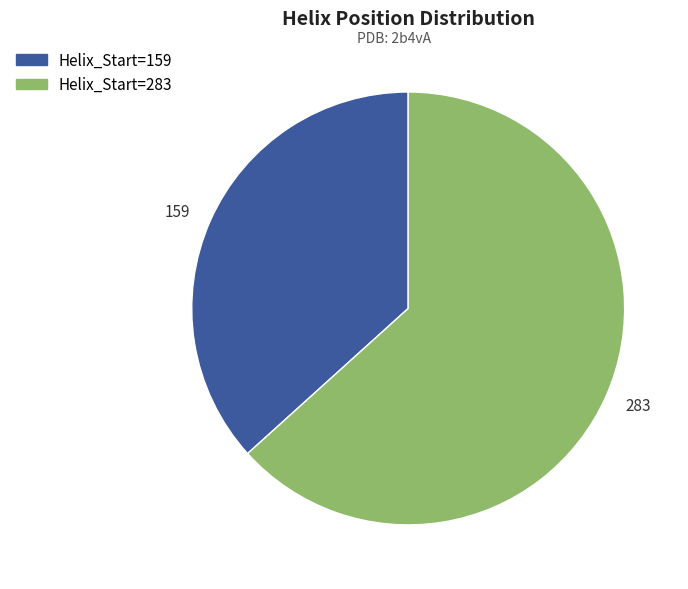

Is it true that 283 is 63% of the pie?

True